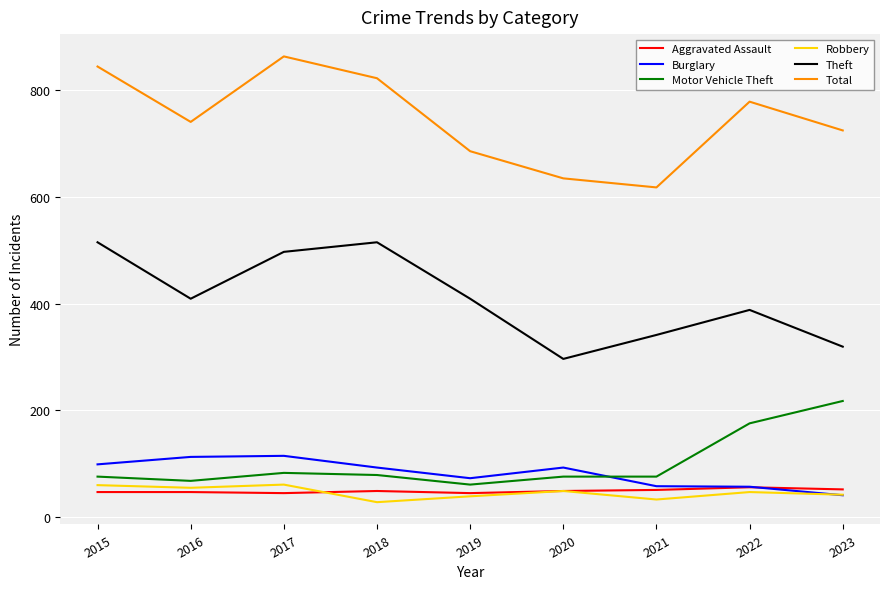

At which category does the chart reach its peak across all series?

2017